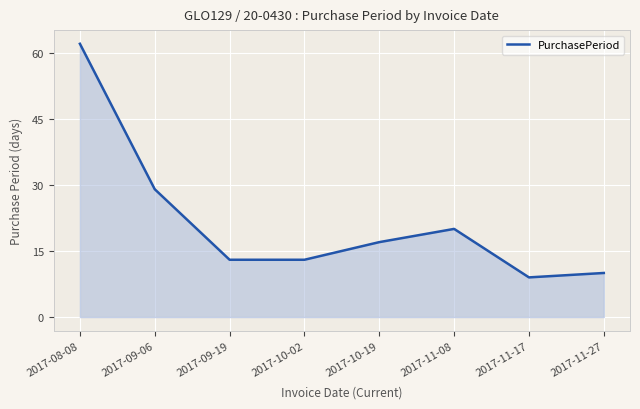

Count the number of categories in the chart.

8